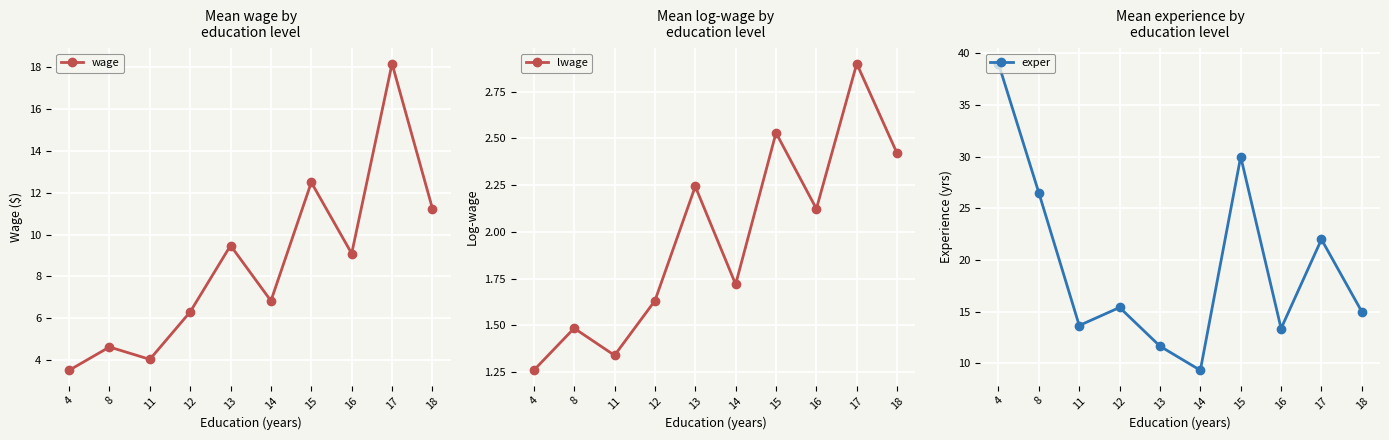

Which category has the highest value in the wage series?

17